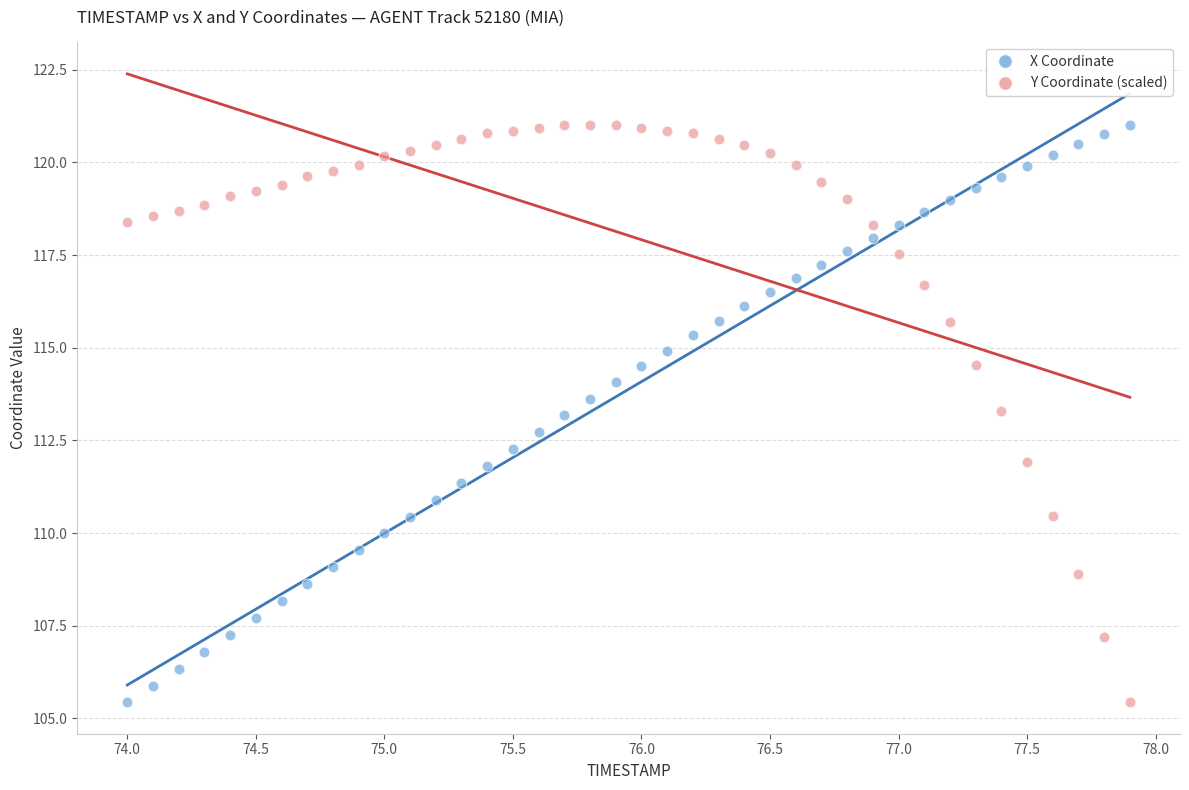

What is the X range (max minus min) for the scatter plot?

3.9